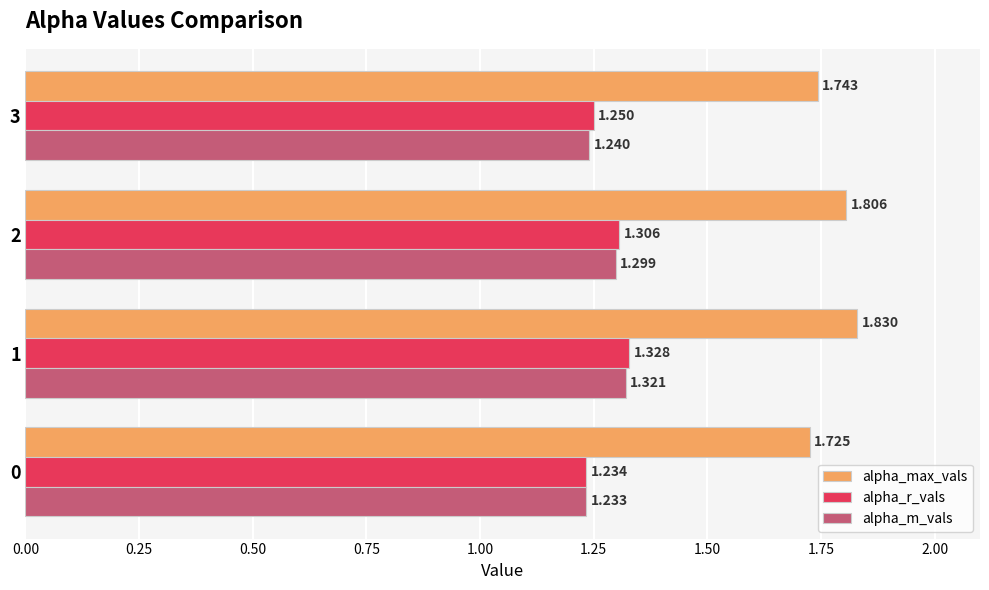

Which series has the largest total across all categories?

alpha_max_vals